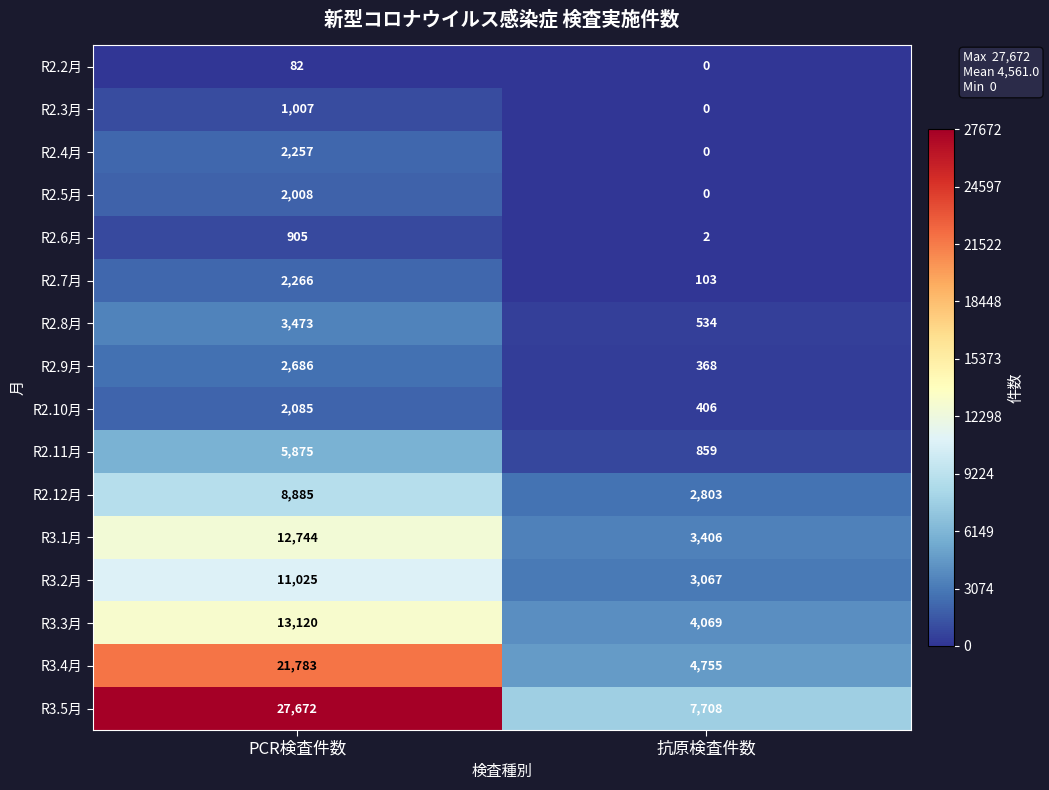

The R2.9月 series shows 3737 at PCR検査件数. True or false?

False